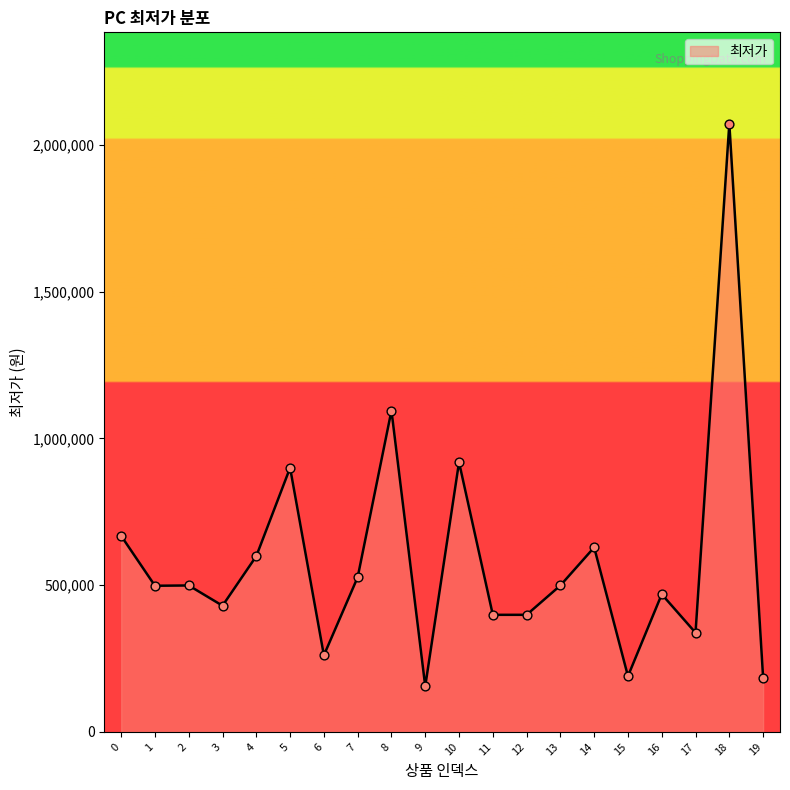

What is the ratio of the value at 4 to the value at 17?

1.8